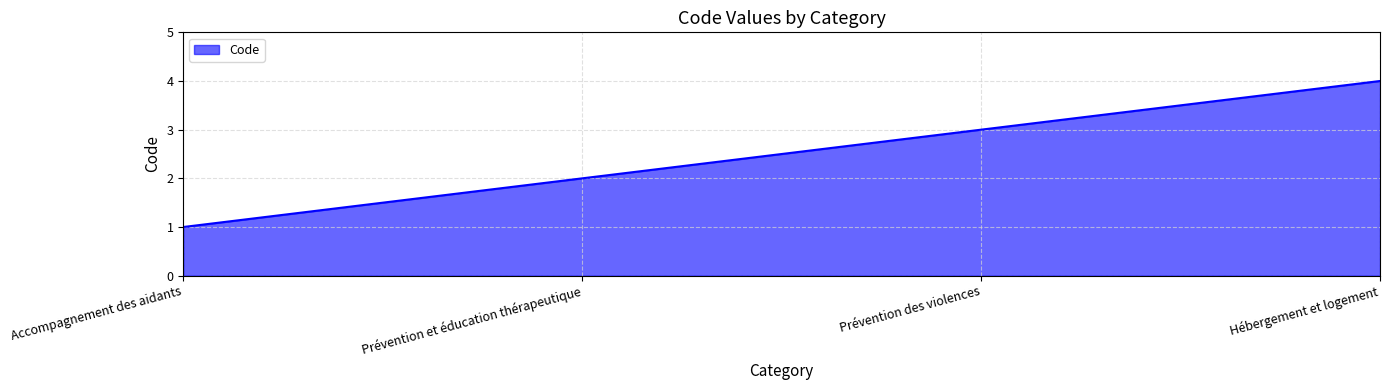

What is the difference between the second highest and second lowest values?

1